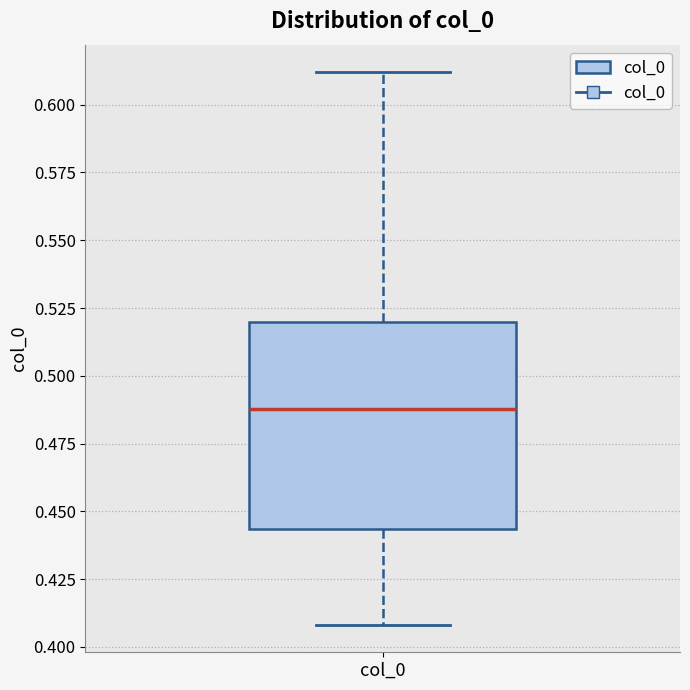

Where does the median line of the box for col_0 sit on the y-axis? The values are not printed on the chart, so give them approximately, as read against the axis.

0.490